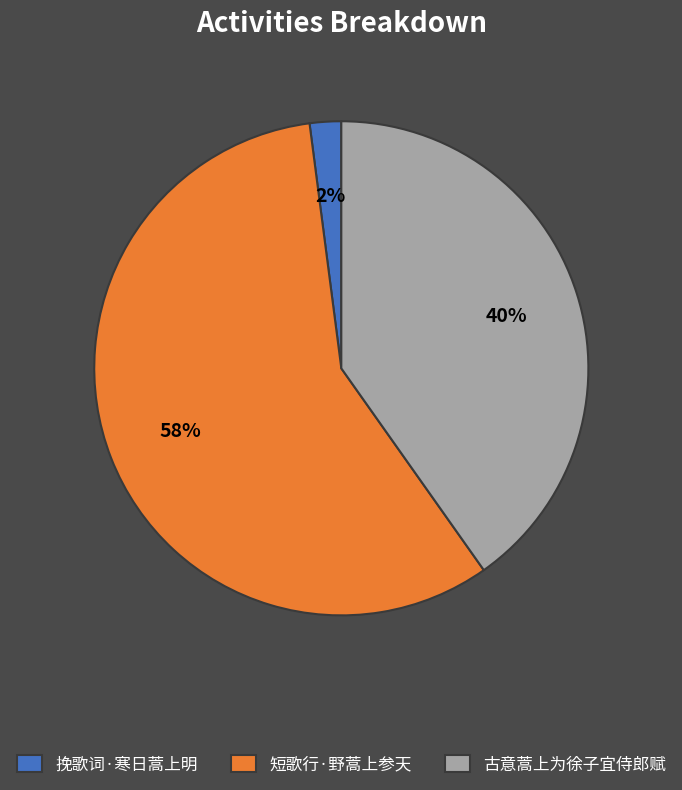

Does 古意蒿上为徐子宜侍郎赋 represent more than half of the total?

No